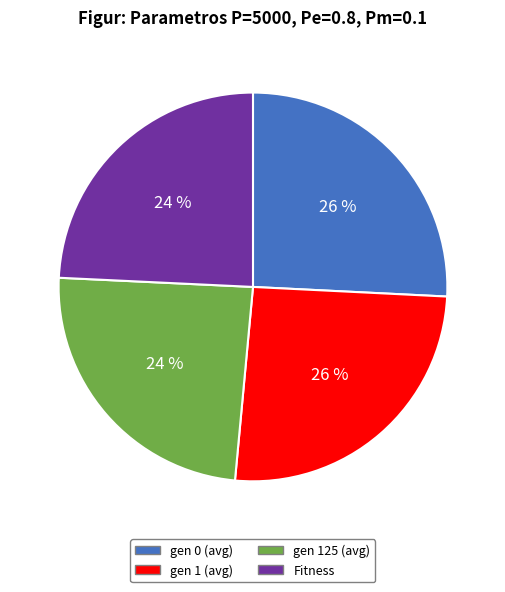

Approximately how many times larger is the value at gen 0 (avg) compared to Fitness?

1.1